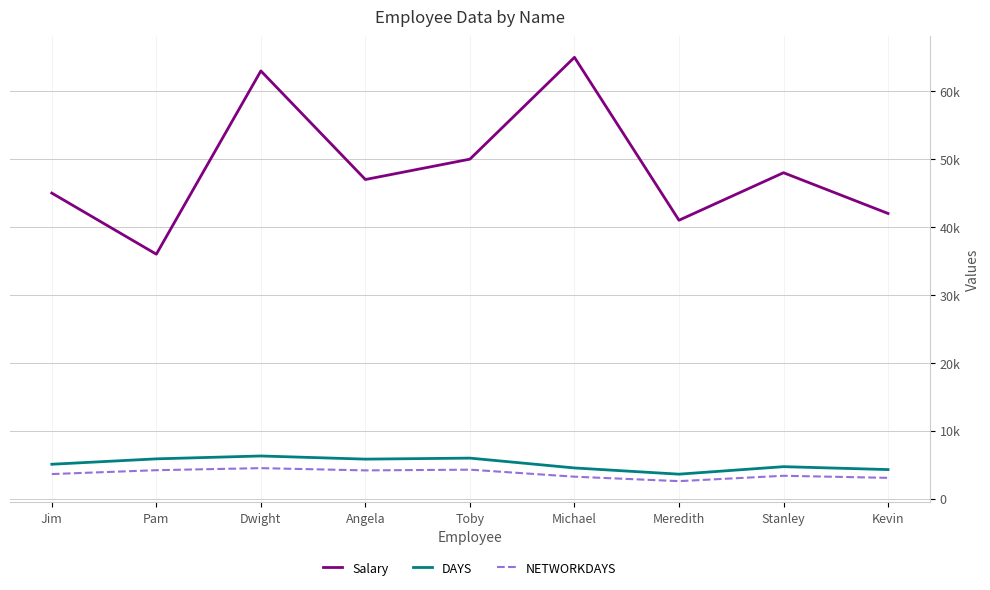

At Michael, list the series in order from largest to smallest.

Salary, DAYS, NETWORKDAYS